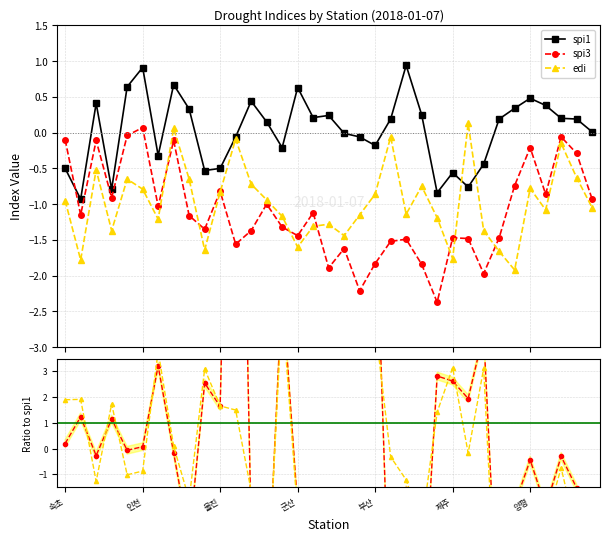

In edi, how many points are higher than both neighbors (excluding endpoints)?

10